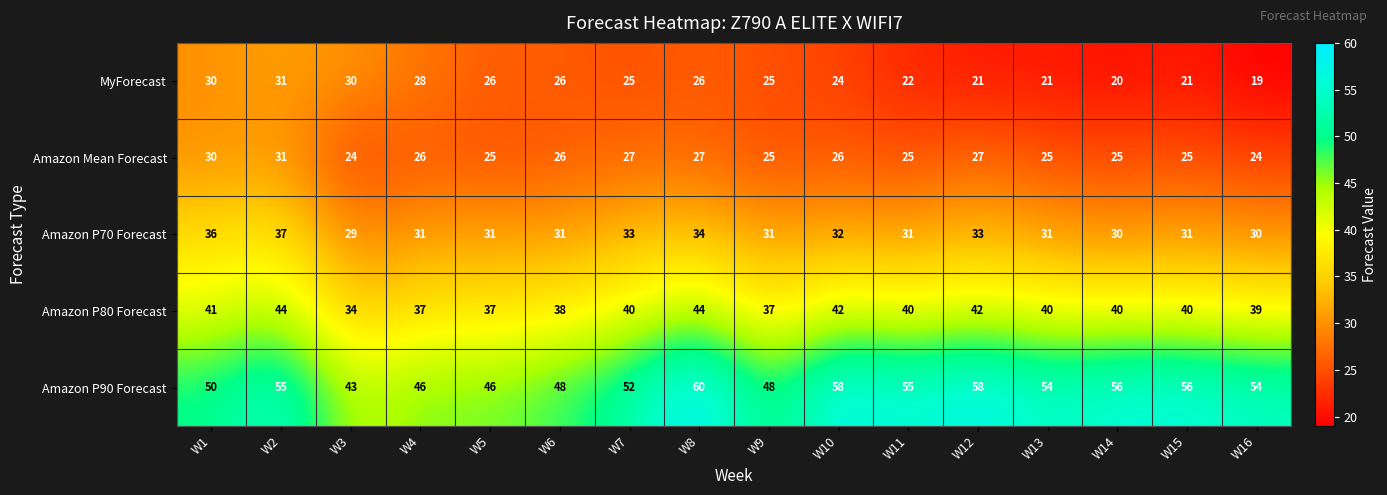

At which category is the sum across all series the highest?

W2